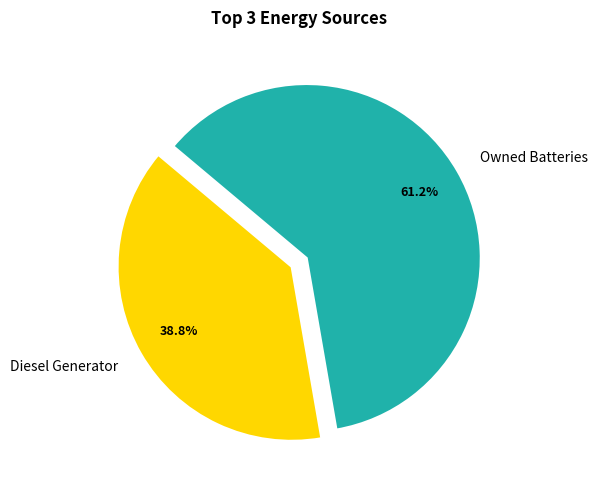

Rank the categories by value from lowest to highest.

Diesel Generator, Owned Batteries